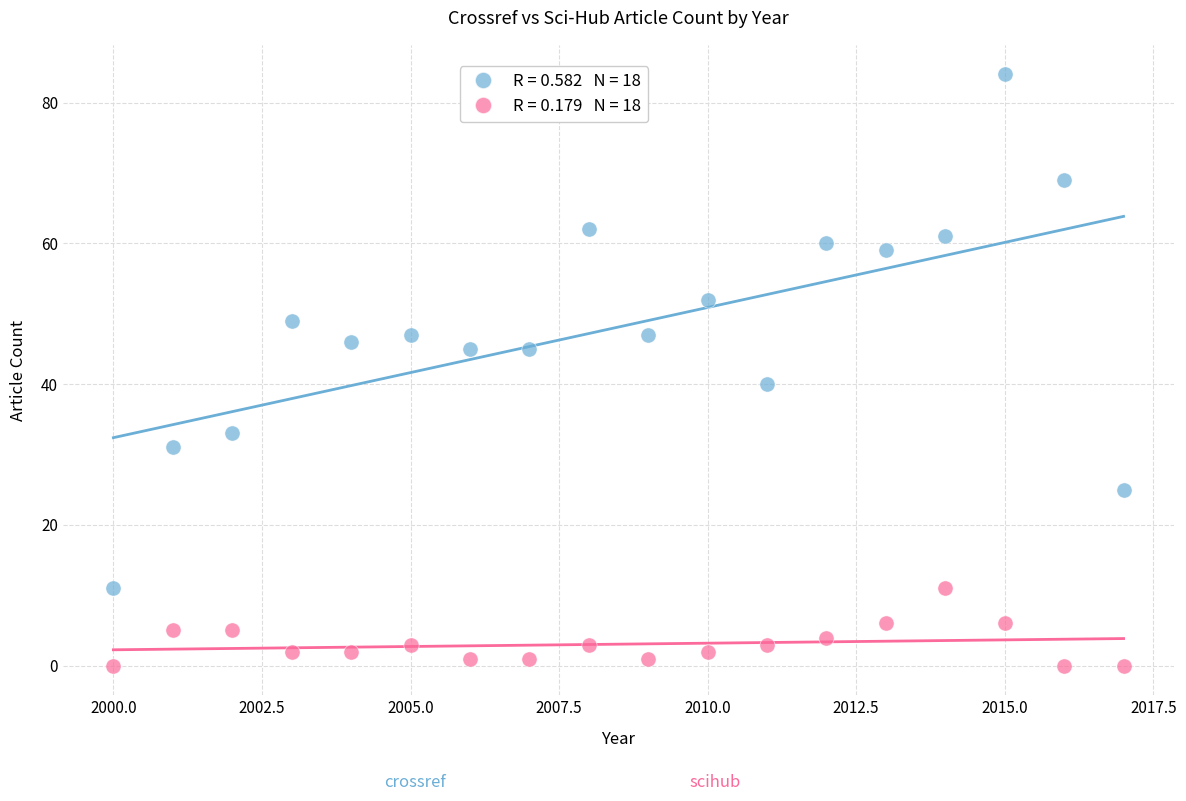

Across all data points, what is the range of Y values (max minus min)?

84